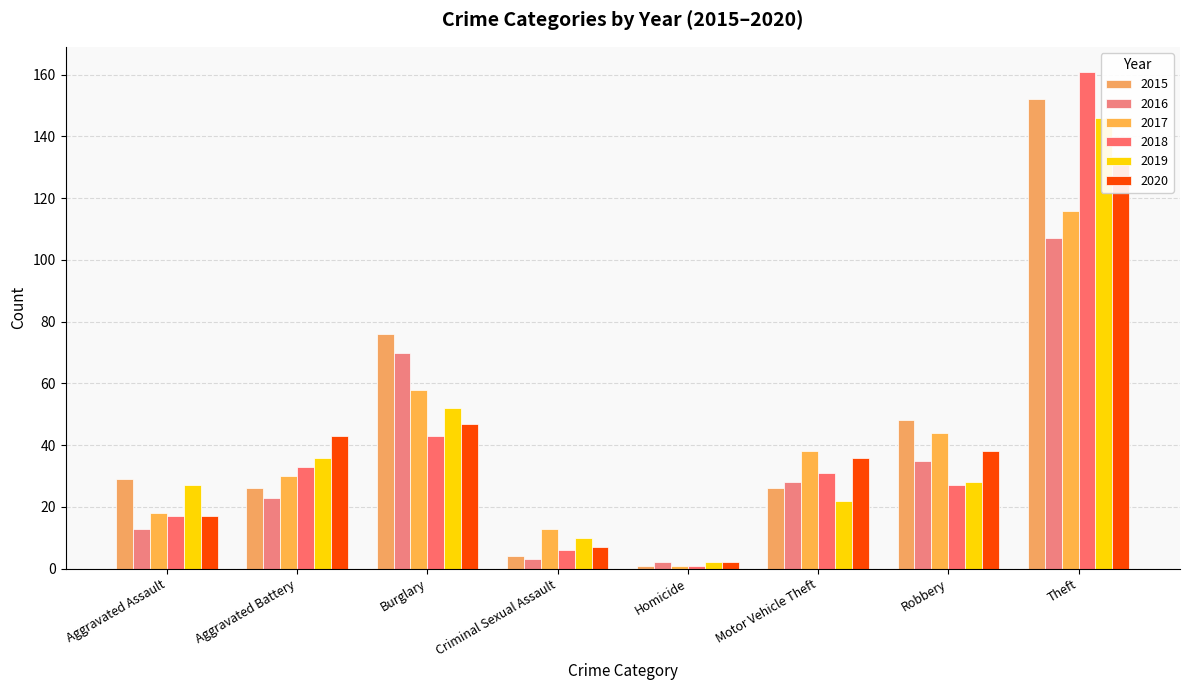

List the series in order of their peak value, highest first.

2018, 2015, 2019, 2020, 2017, 2016